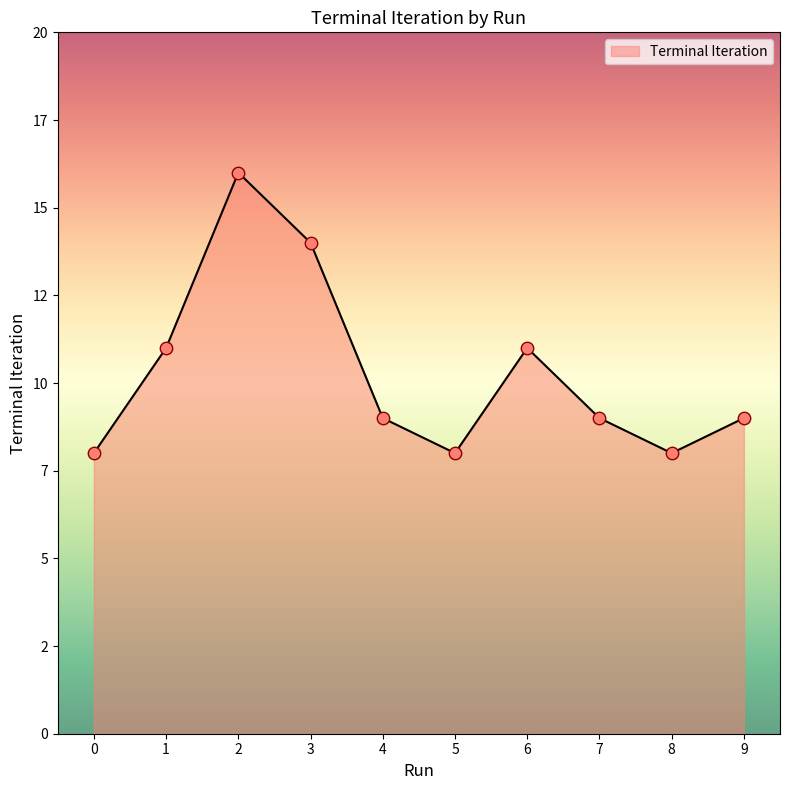

Does the chart have visible grid lines?

No